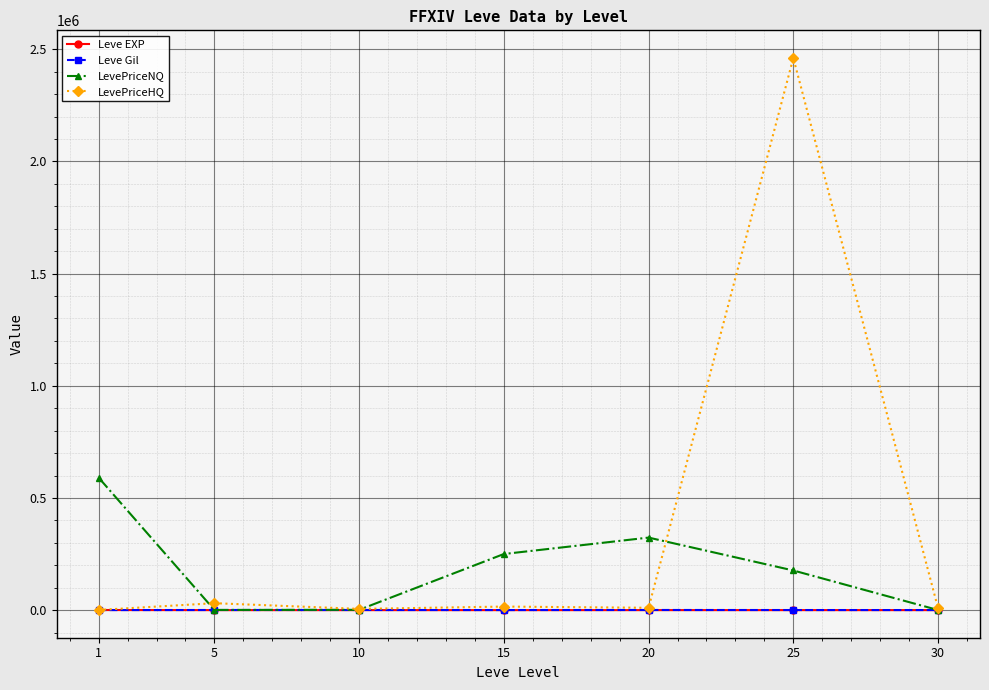

What is the greatest value displayed?

2461254.7